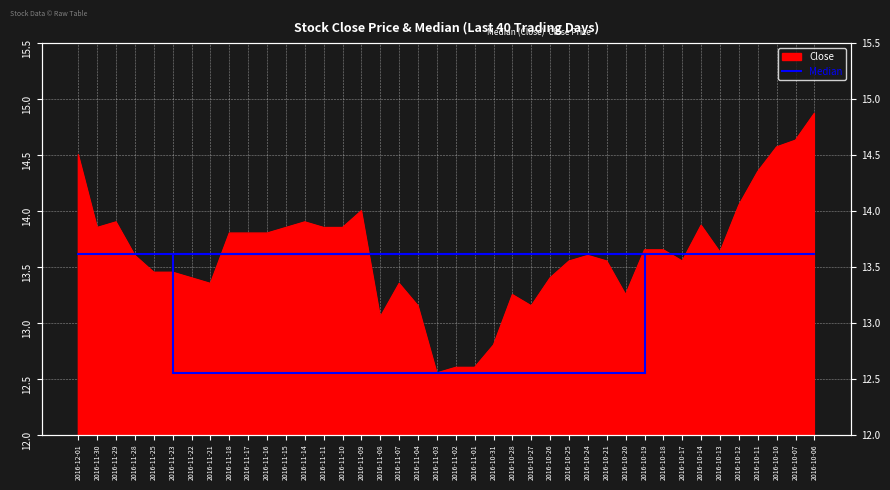

What is the average value?

13.6